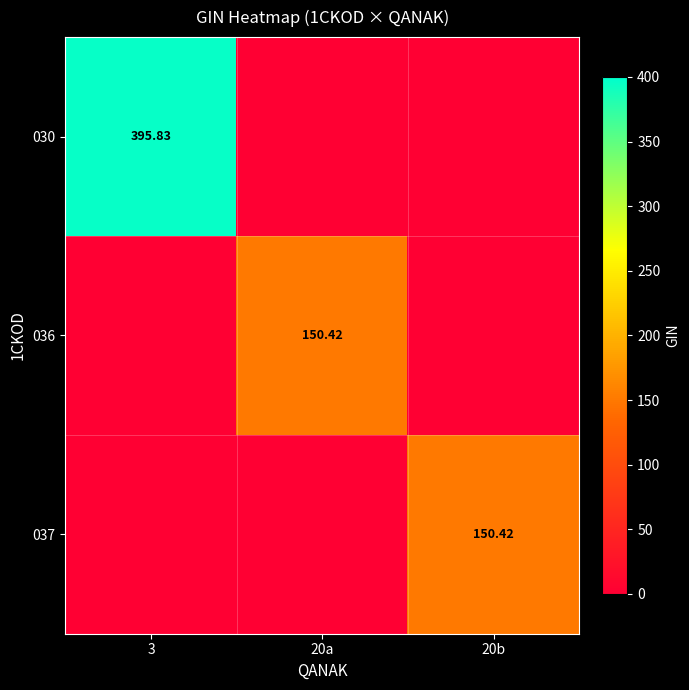

Is the value of 036 at 20b greater than the value of 037 at 20b?

No